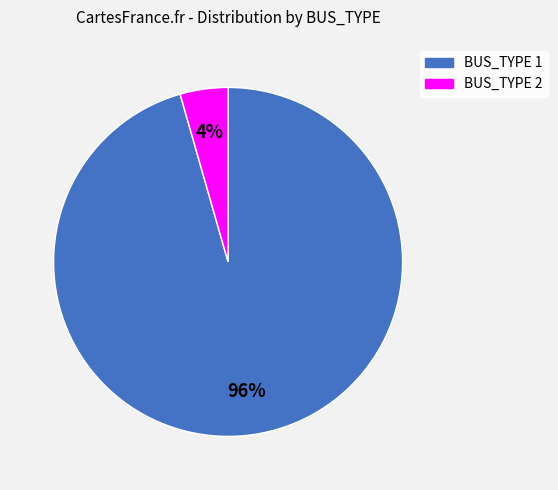

To the nearest percent, what is the average slice percentage?

50%